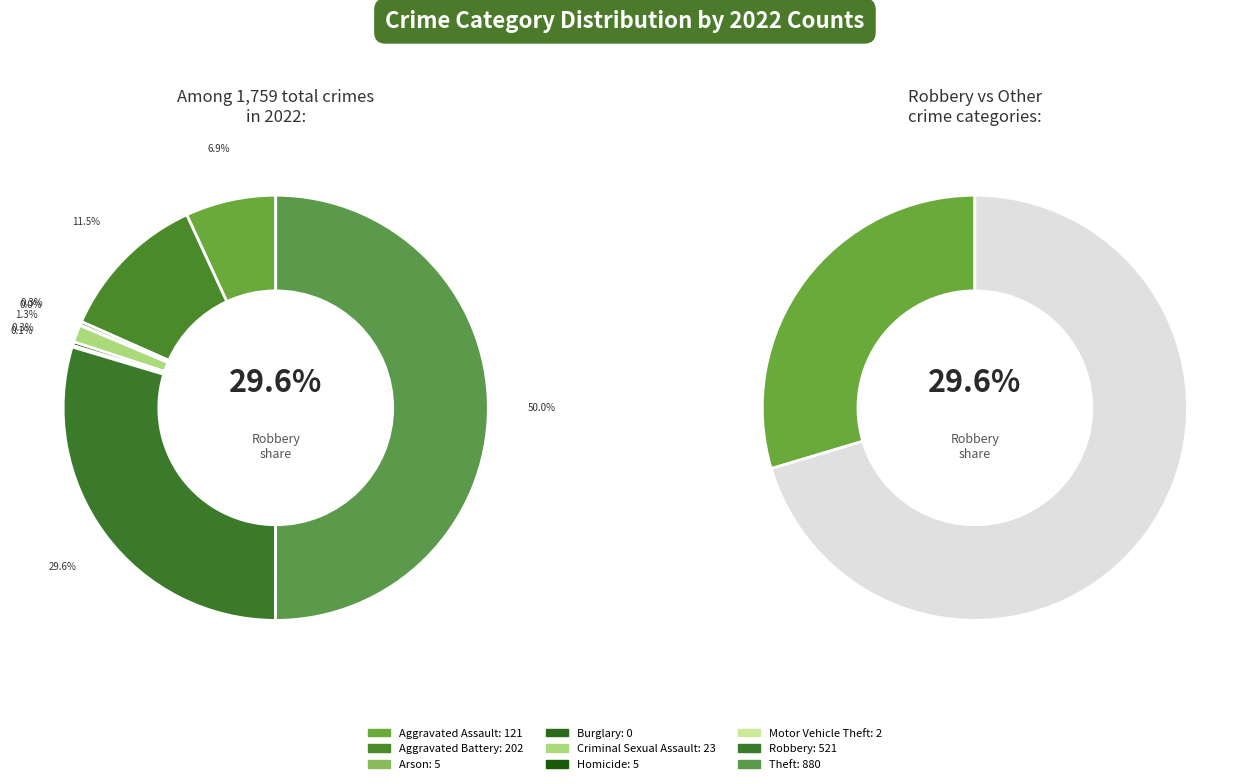

The Robbery slice represents 21% of the pie. True or false?

False